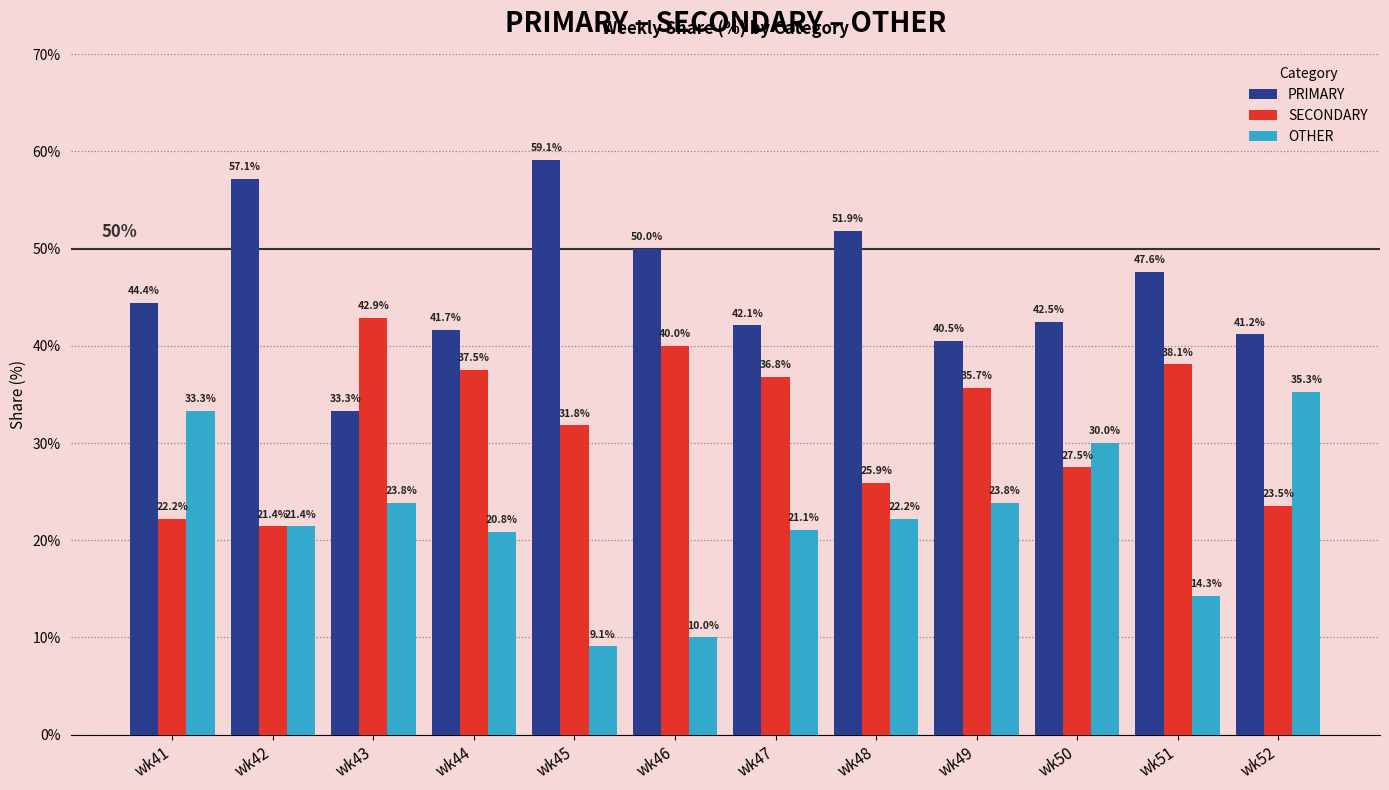

What is the difference between the maximum and second lowest values in the SECONDARY series?

20.6